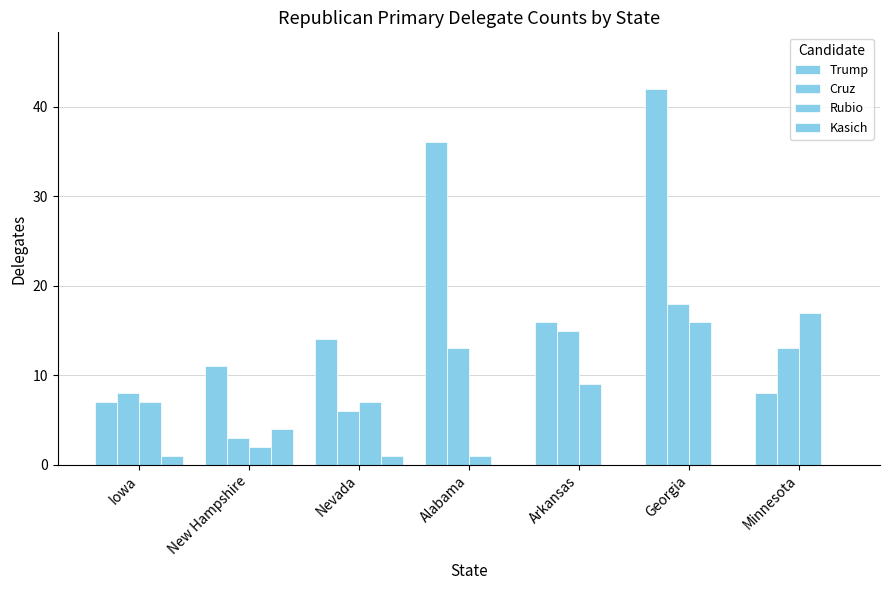

Which category has the lowest value across all series?

Alabama